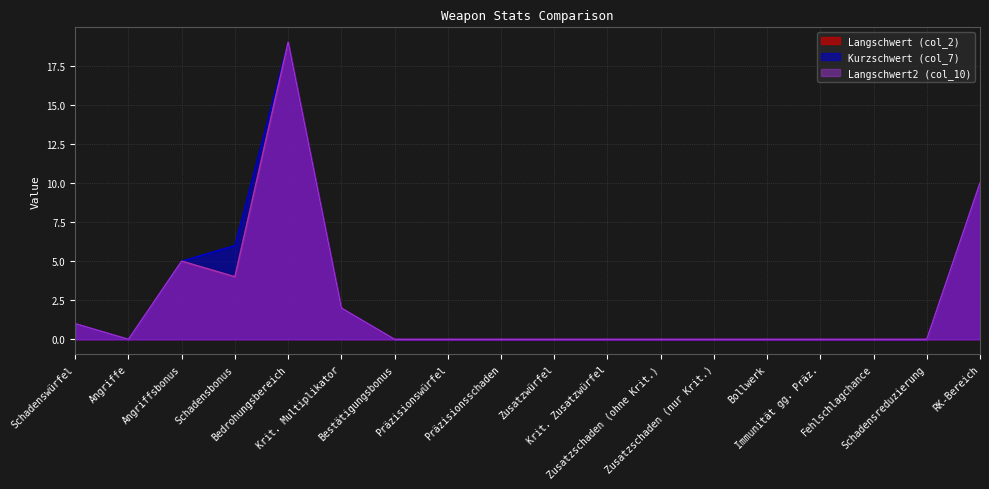

What is the sum of all Kurzschwert (col_7) values?

43